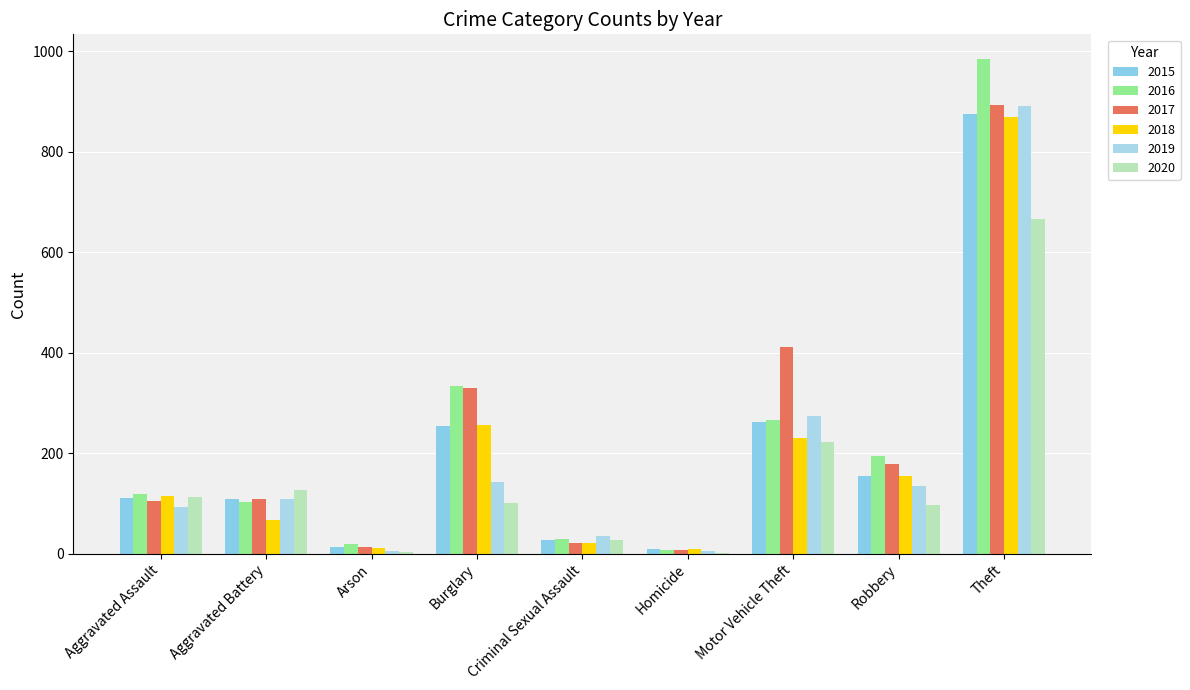

Are the bars horizontal?

No